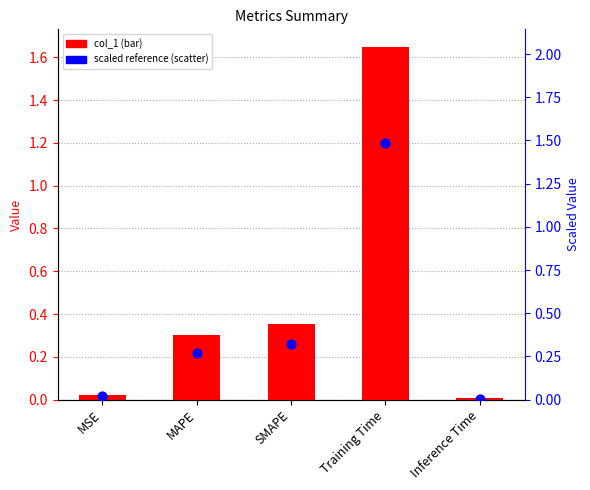

Which series has the largest total across all categories?

col_1